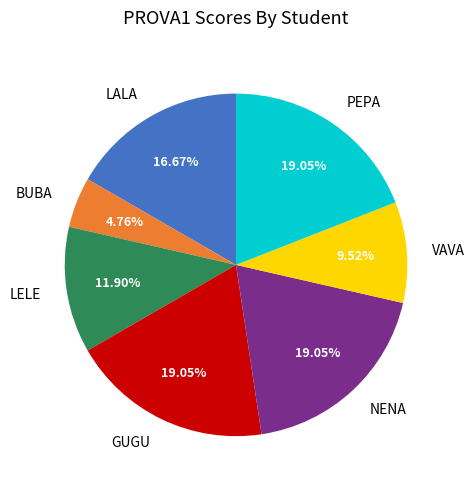

Is there a majority slice in this chart?

No